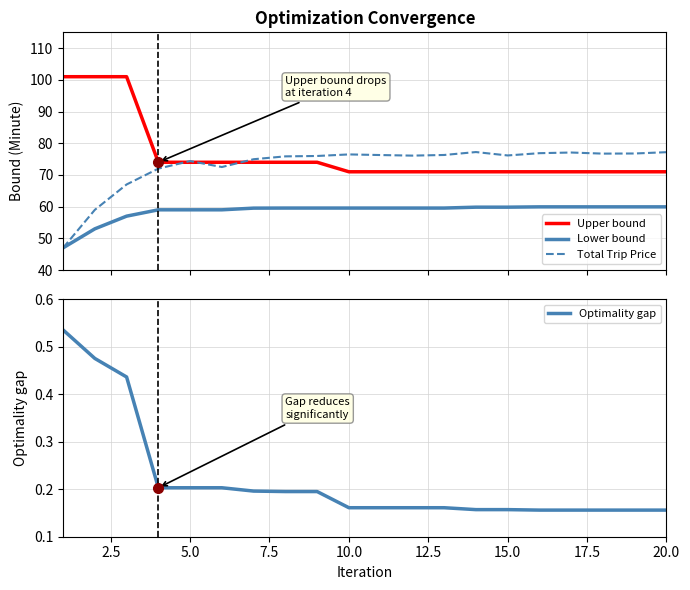

What is the difference between the second highest and minimum values in the Total Trip Price series?

30.2